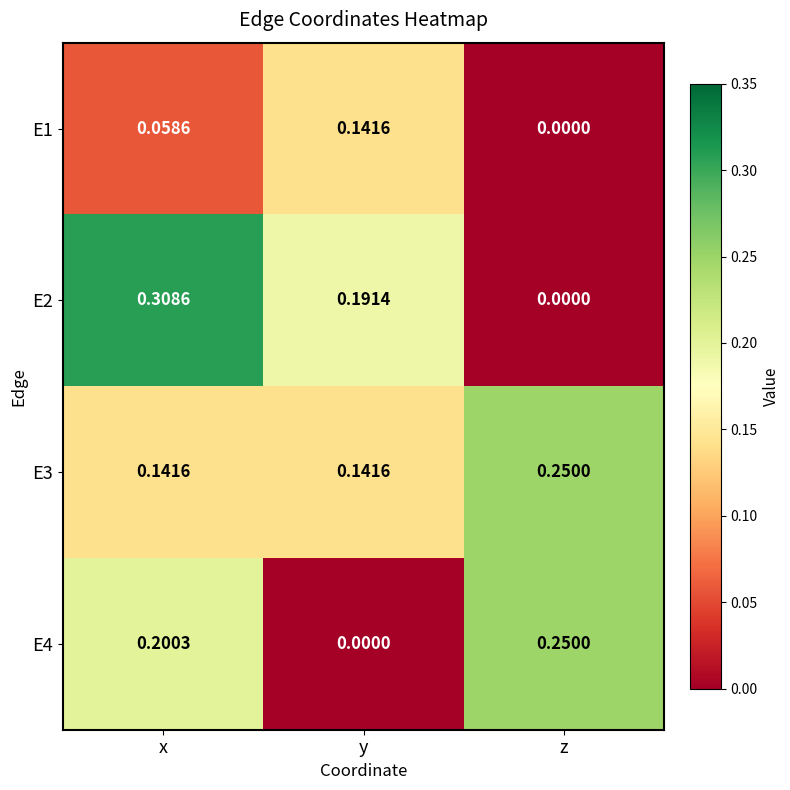

At which label is E1 closest to 0?

z